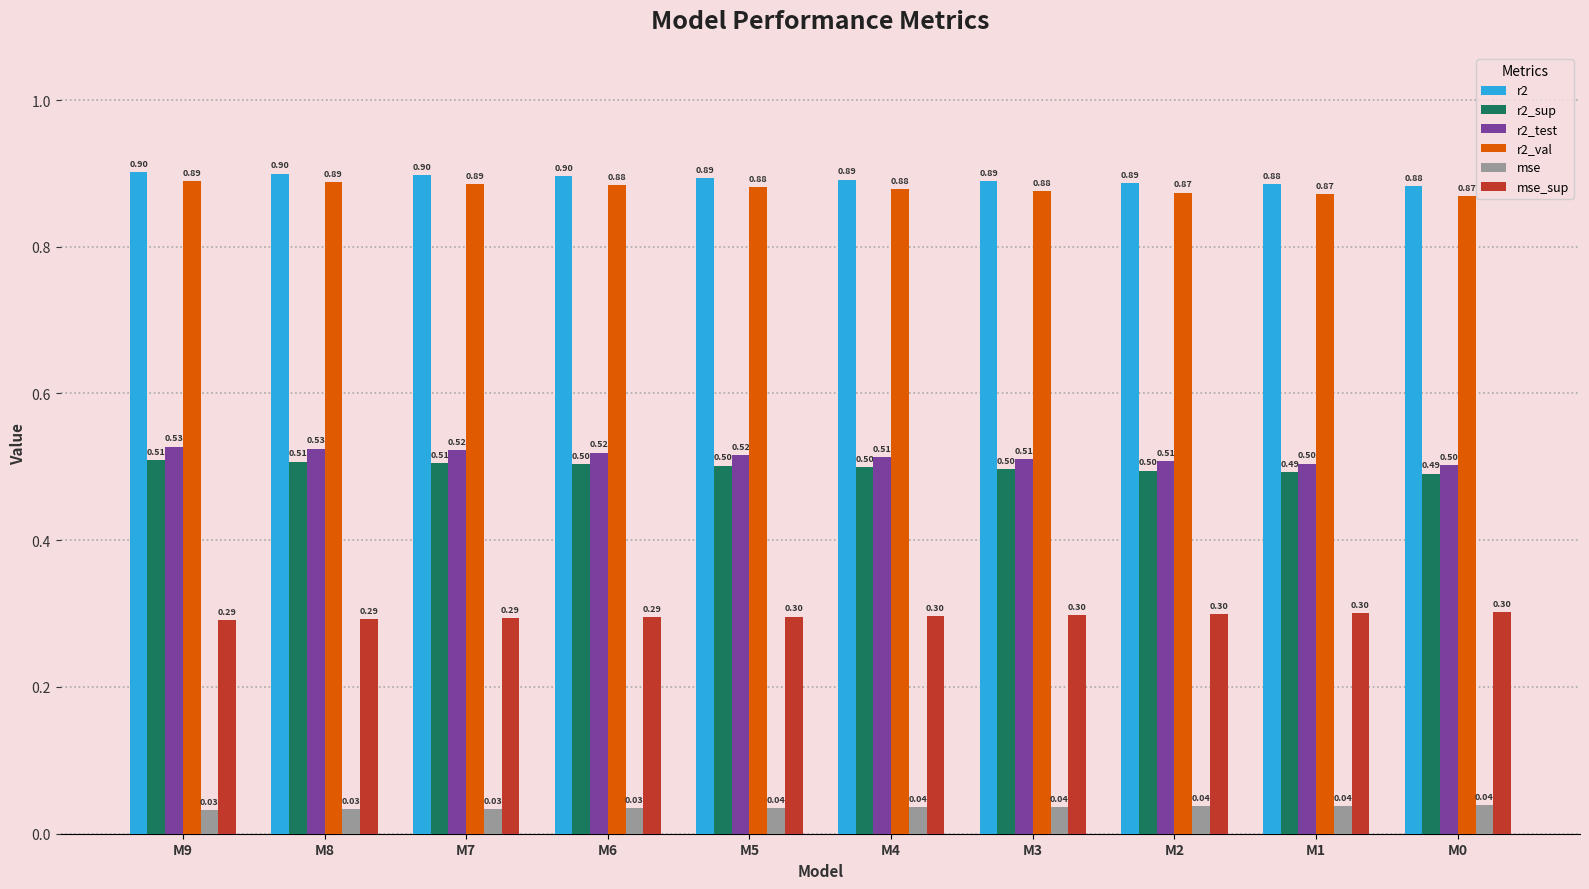

Read the r2 value at M2.

0.9